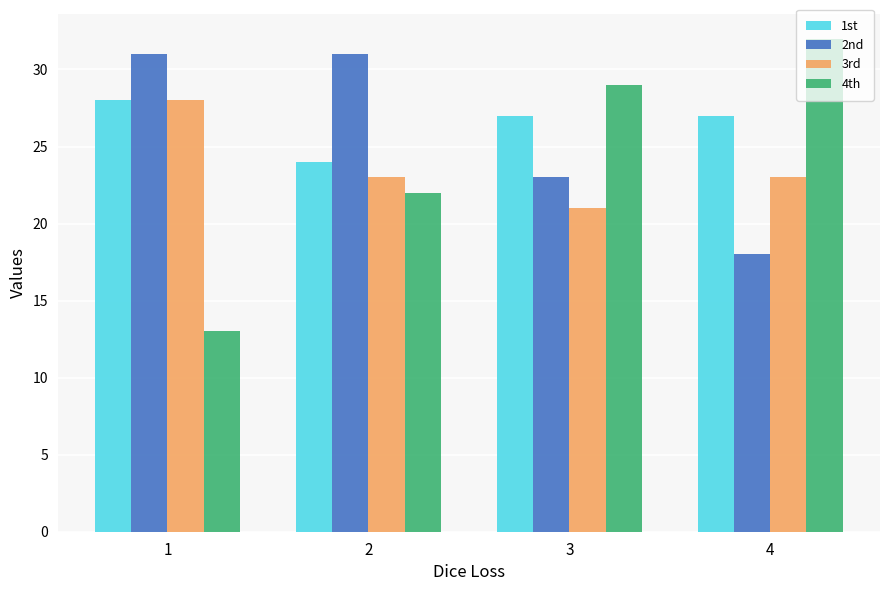

Which category has the highest value across all series?

4